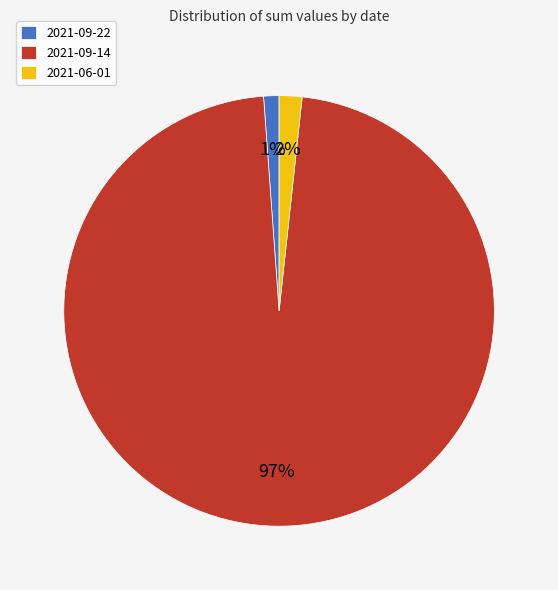

Do 2021-06-01 and 2021-09-14 together represent more than half of the pie?

Yes